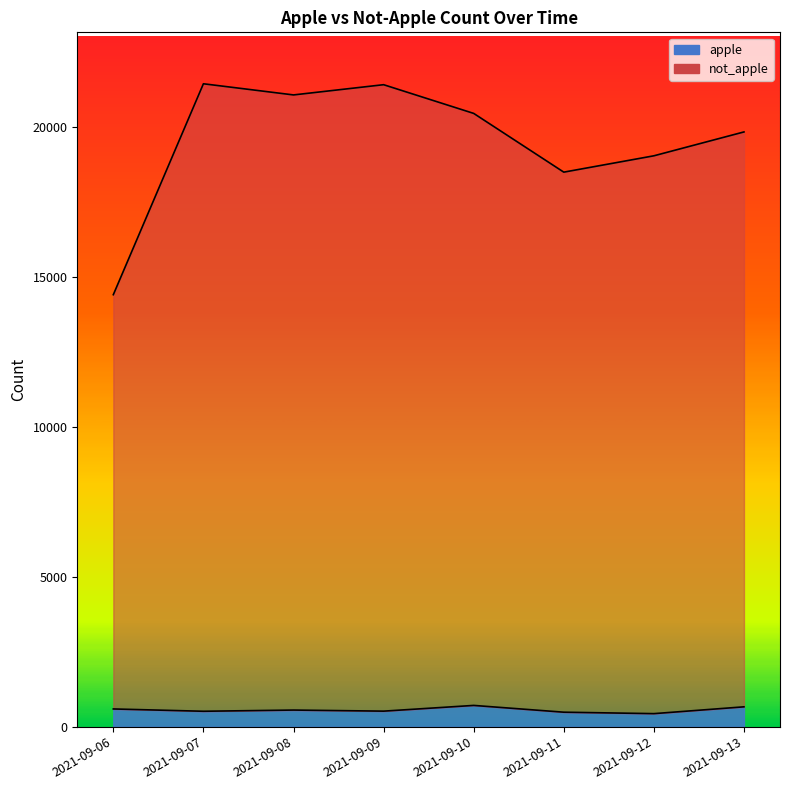

What is the sum of all not_apple values?

156133